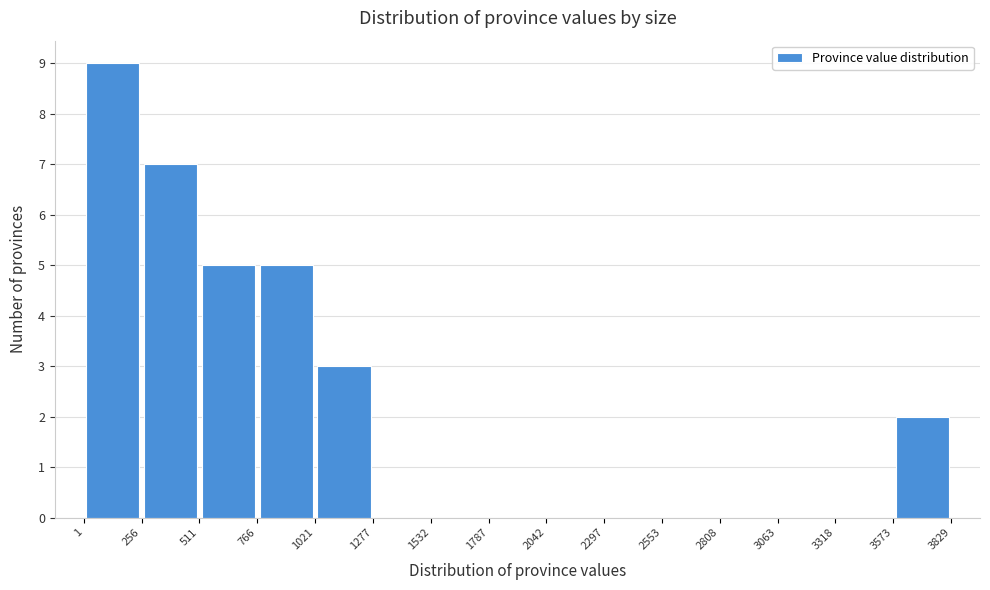

How tall is the bar that spans 3573 to 3829 on the x-axis? The values are not printed on the chart, so give them approximately, as read against the axis.

2